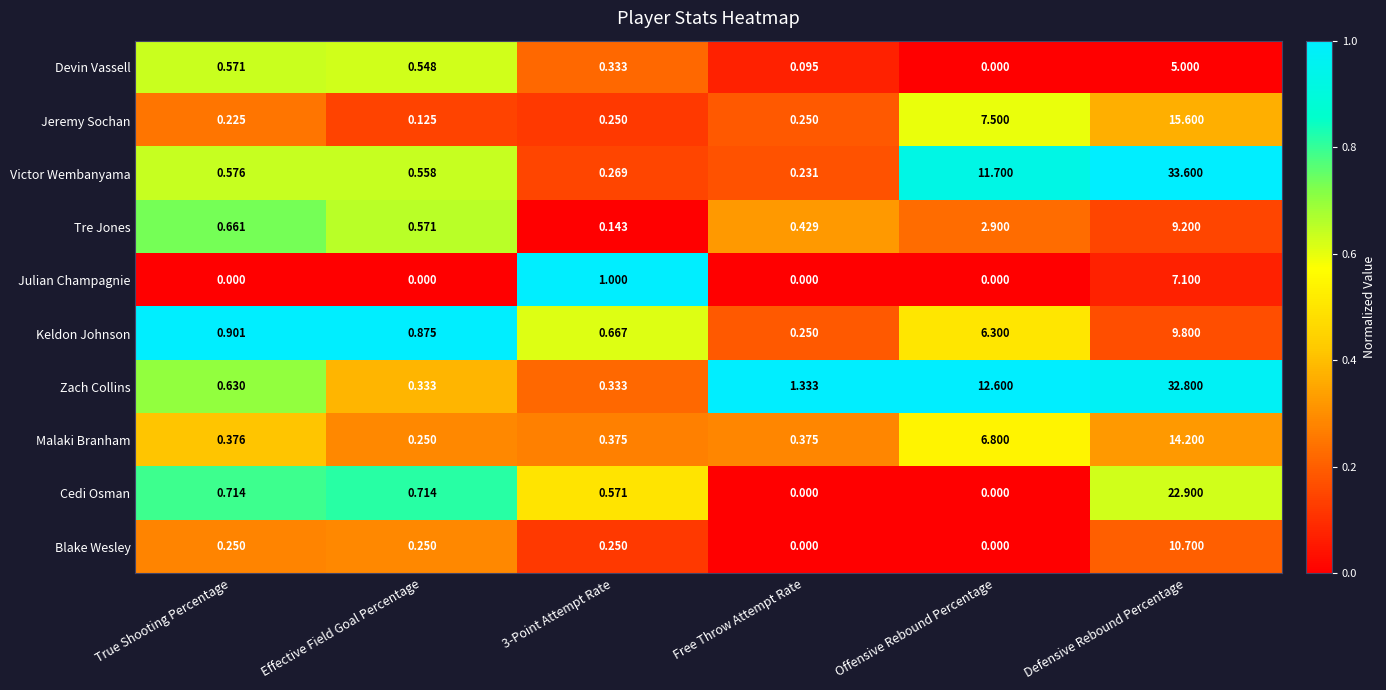

At Defensive Rebound Percentage, list the series in order from largest to smallest.

Victor Wembanyama, Zach Collins, Cedi Osman, Jeremy Sochan, Malaki Branham, Blake Wesley, Keldon Johnson, Tre Jones, Julian Champagnie, Devin Vassell